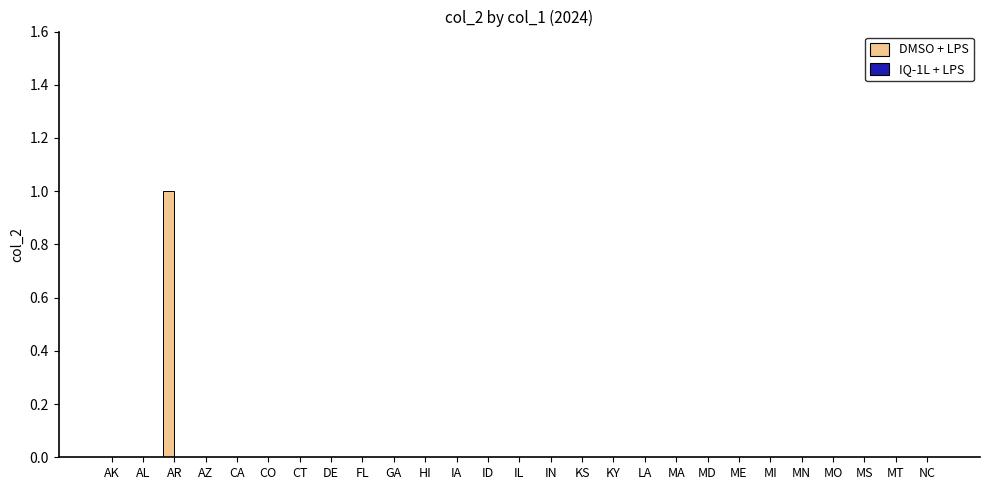

Which category has the highest value across all series?

AR